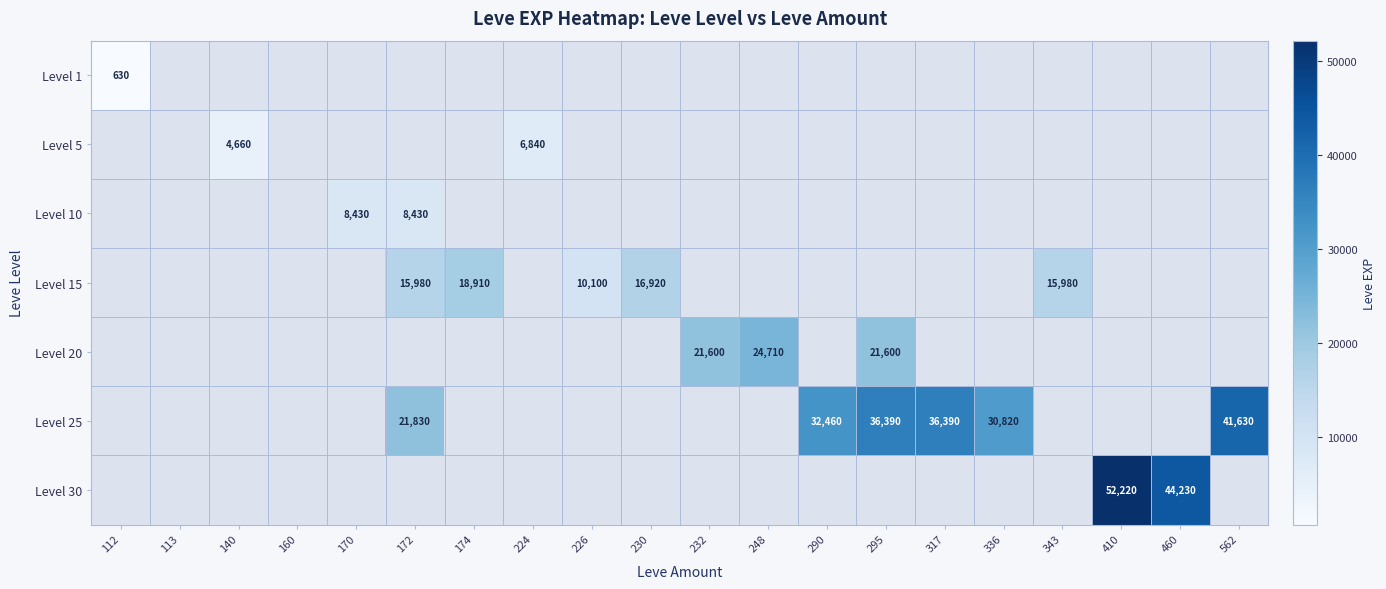

What is the maximum value shown in the chart?

52220.0